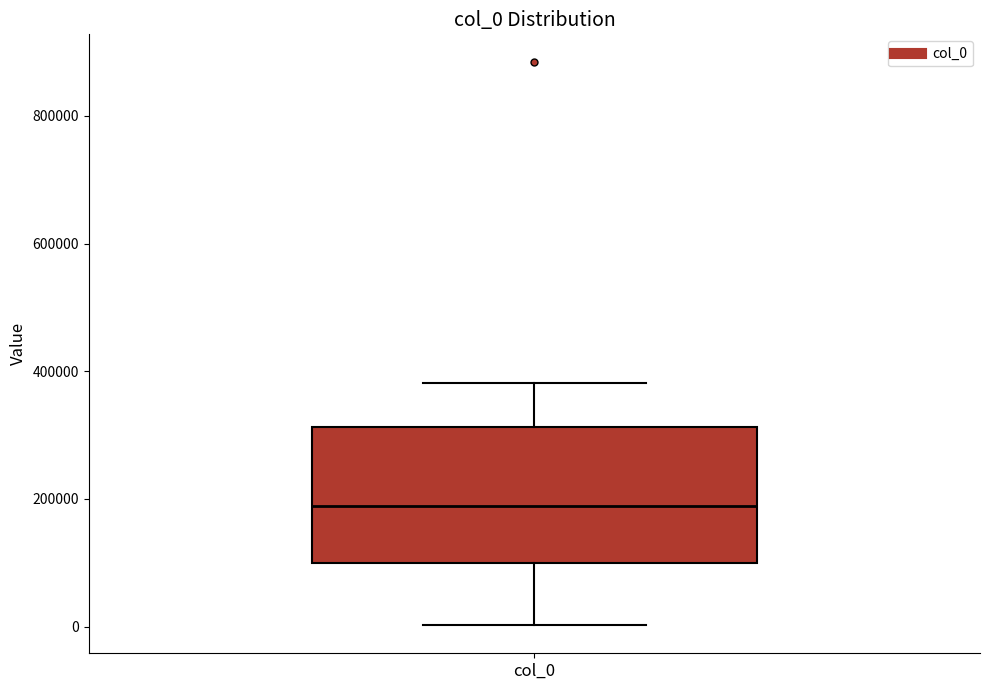

Where is the lower edge of the box for col_0 on the y-axis? The values are not printed on the chart, so give them approximately, as read against the axis.

100000